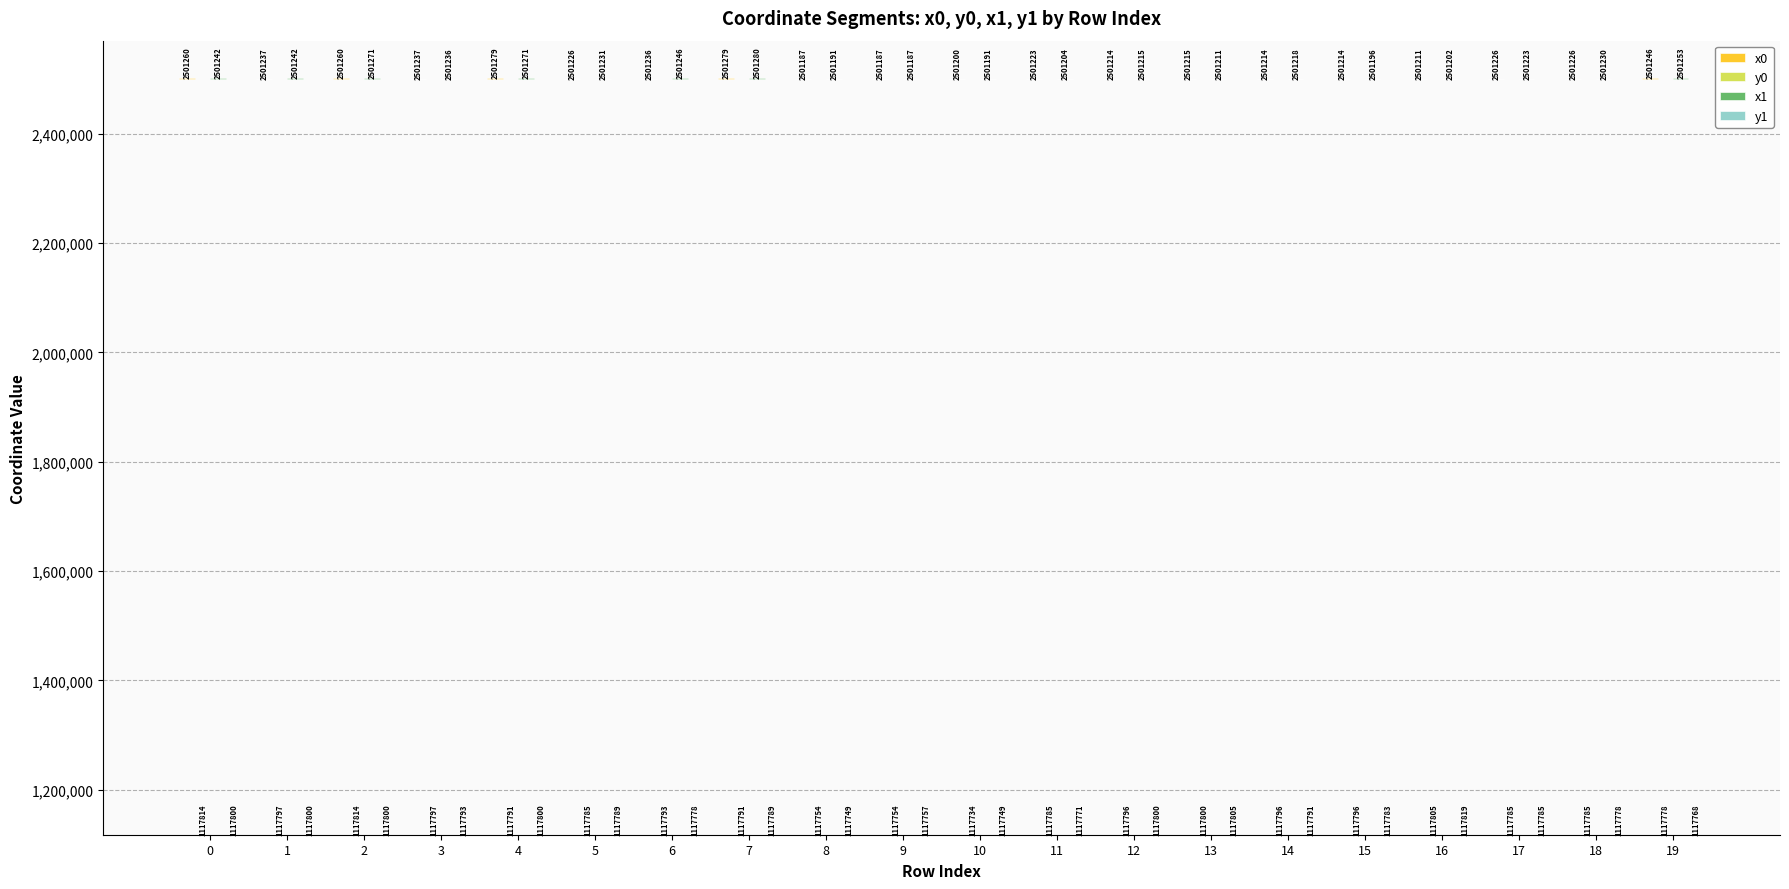

Which has a higher value, 14 or 19?

19